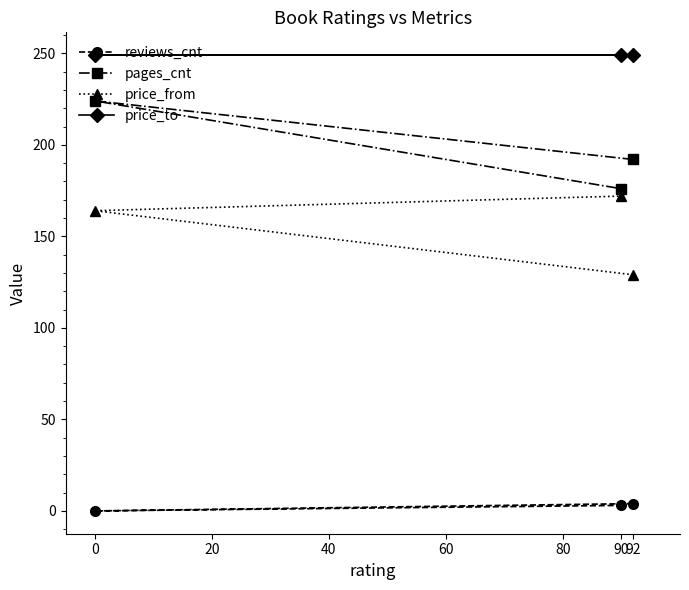

Rank the categories by price_from value from lowest to highest.

92, 0, 90